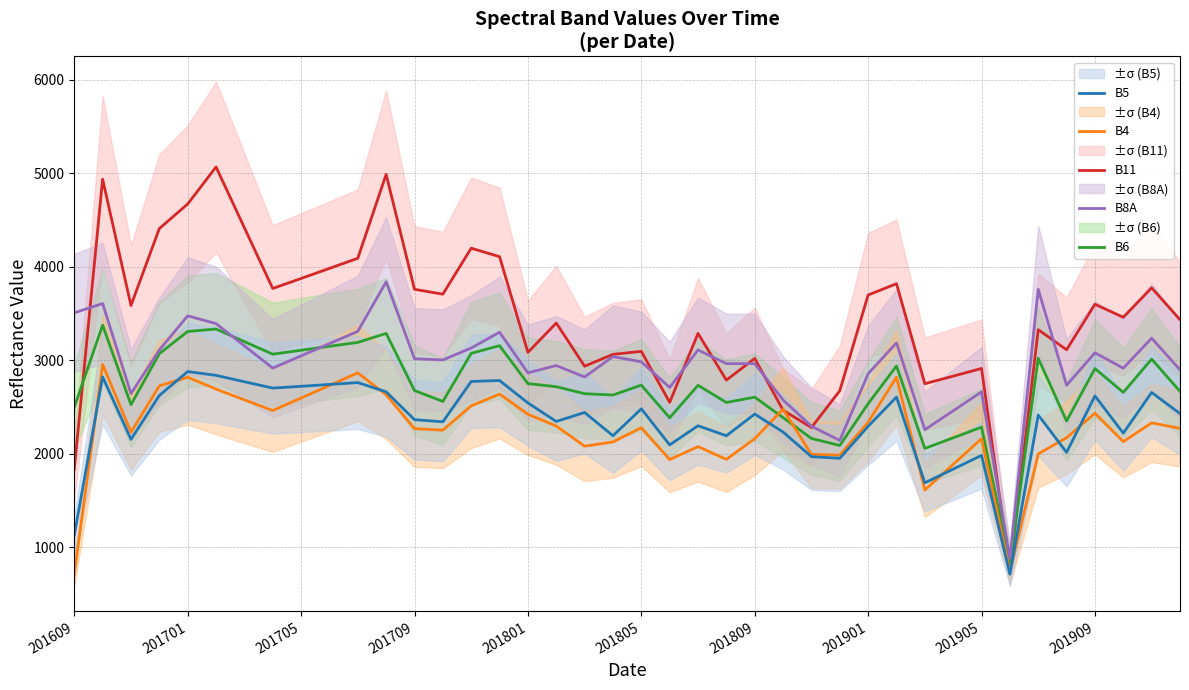

What is the difference between the maximum and minimum values in the B8A series?

2961